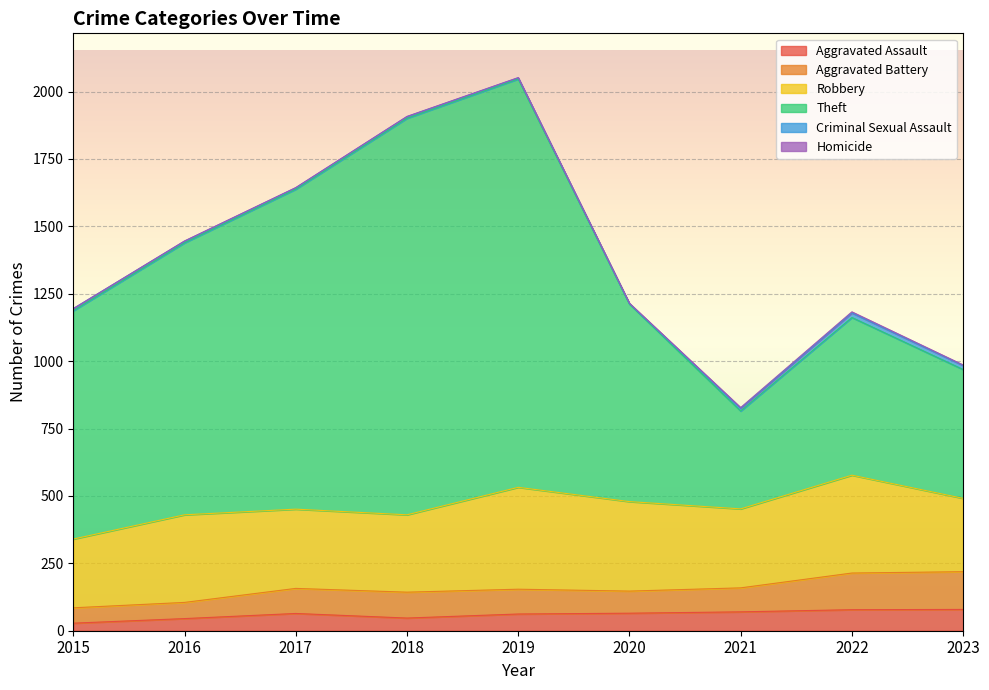

In Aggravated Assault, how many points are lower than both neighbors (excluding endpoints)?

1